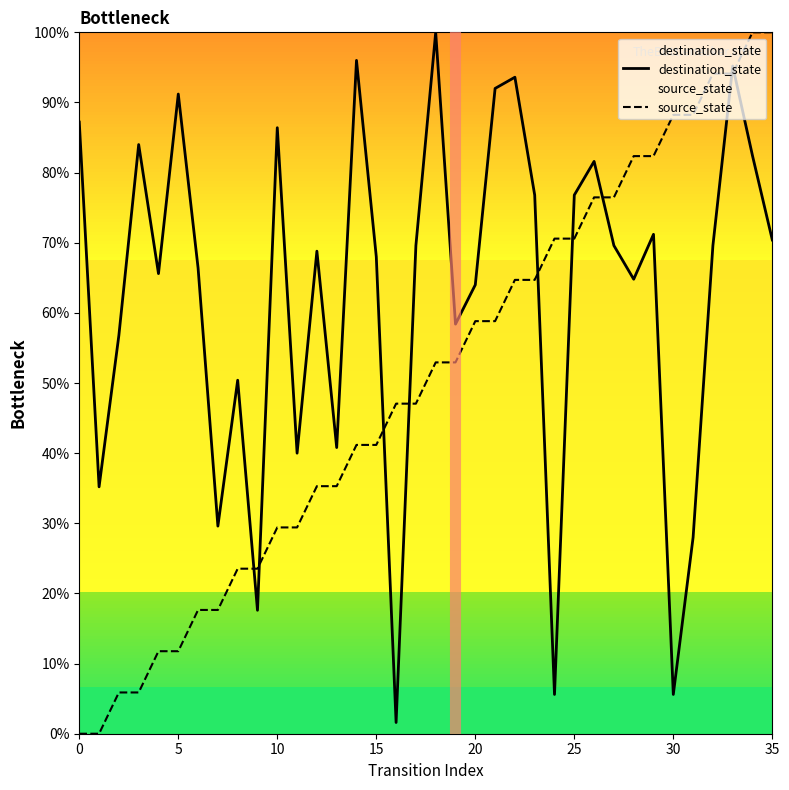

List the series in order of their overall mean, lowest first.

source_state, destination_state